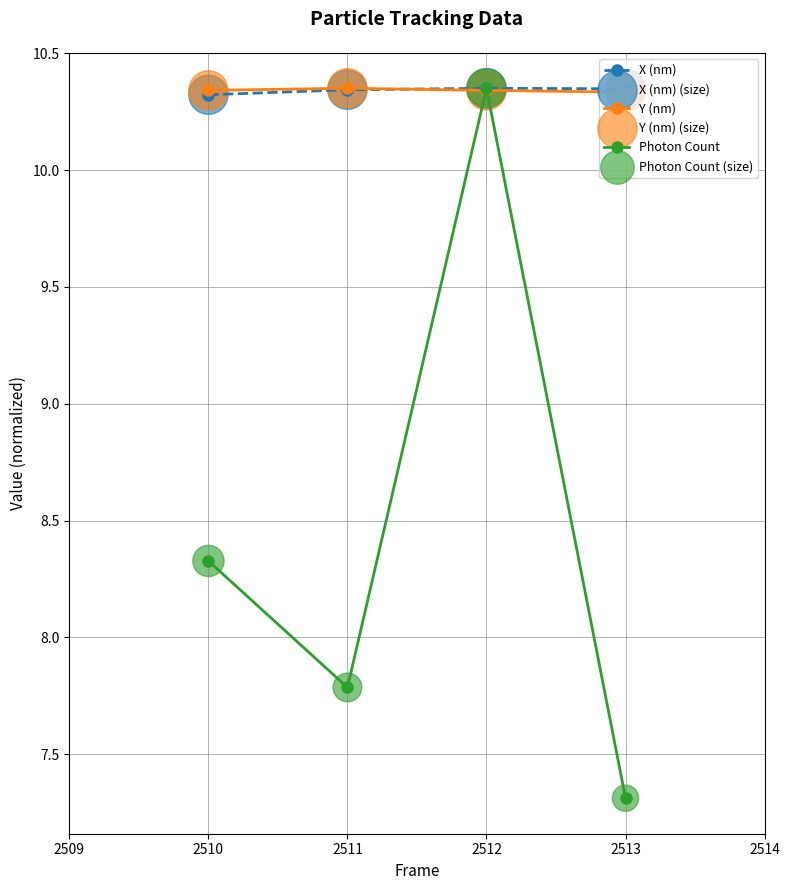

What is the difference between the highest and lowest values at 2510?

2.0